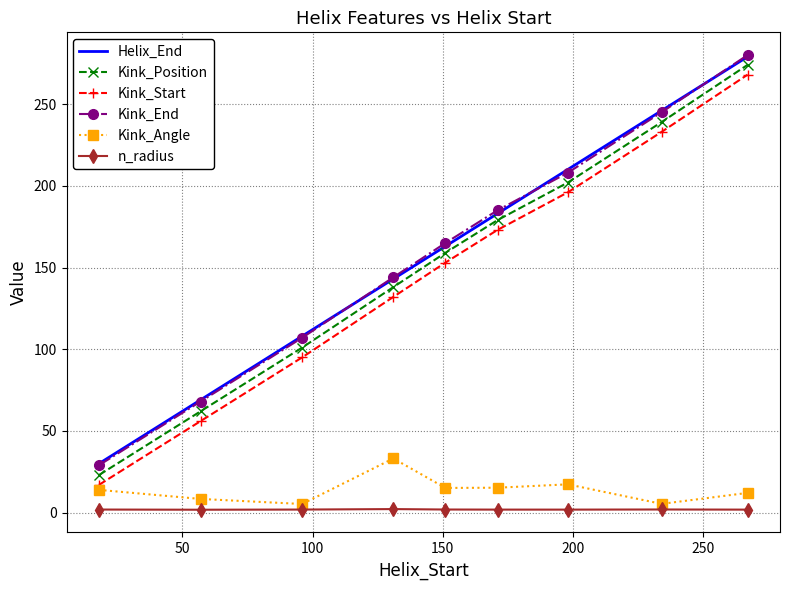

True or false: Kink_Angle and Helix_End intersect in this chart.

False